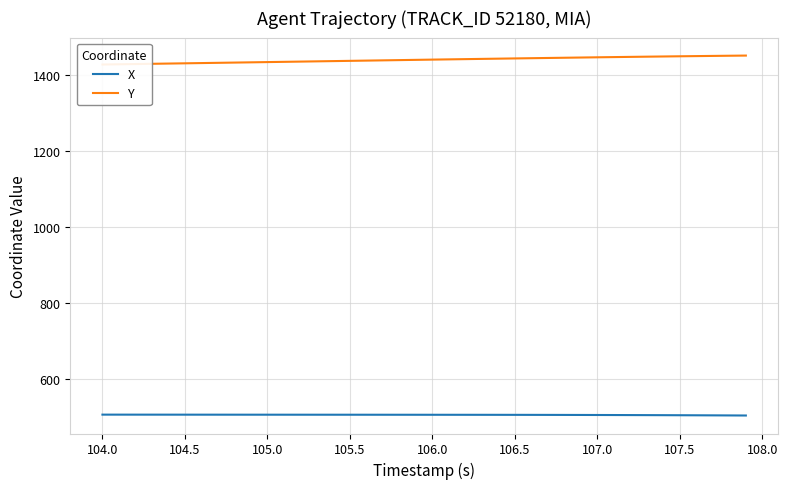

Which series has the widest spread of values?

Y